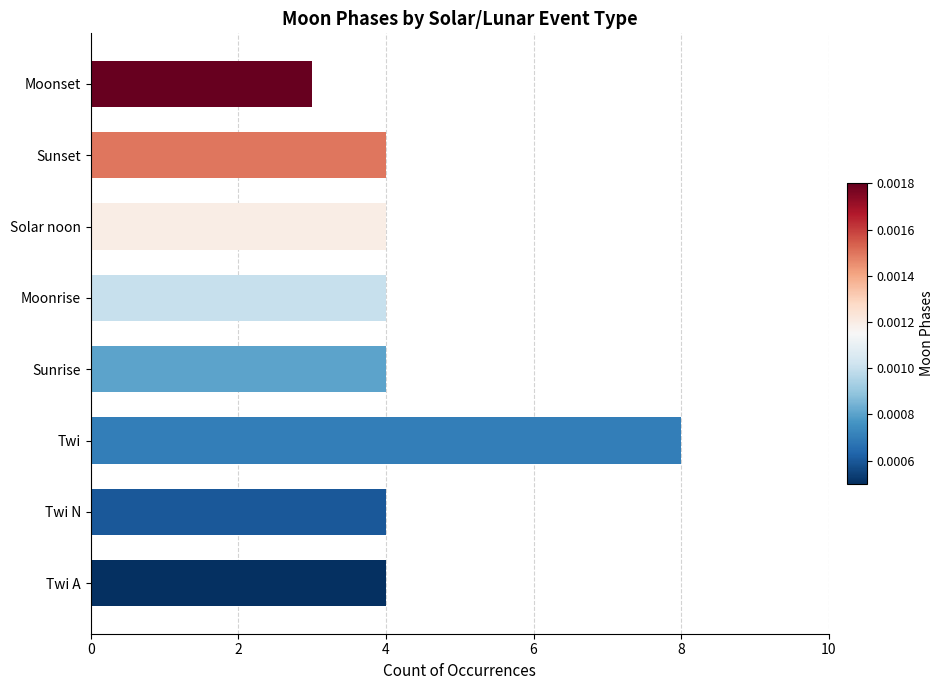

What is the sum of all values?

35